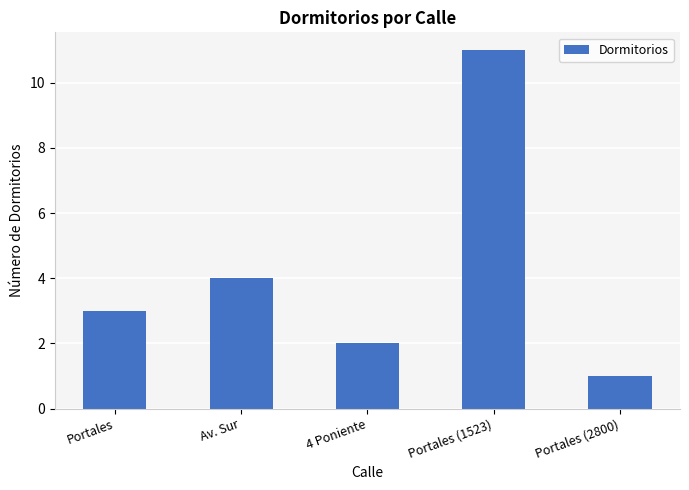

List the labels in order of value, largest first.

Portales (1523), Av. Sur, Portales, 4 Poniente, Portales (2800)